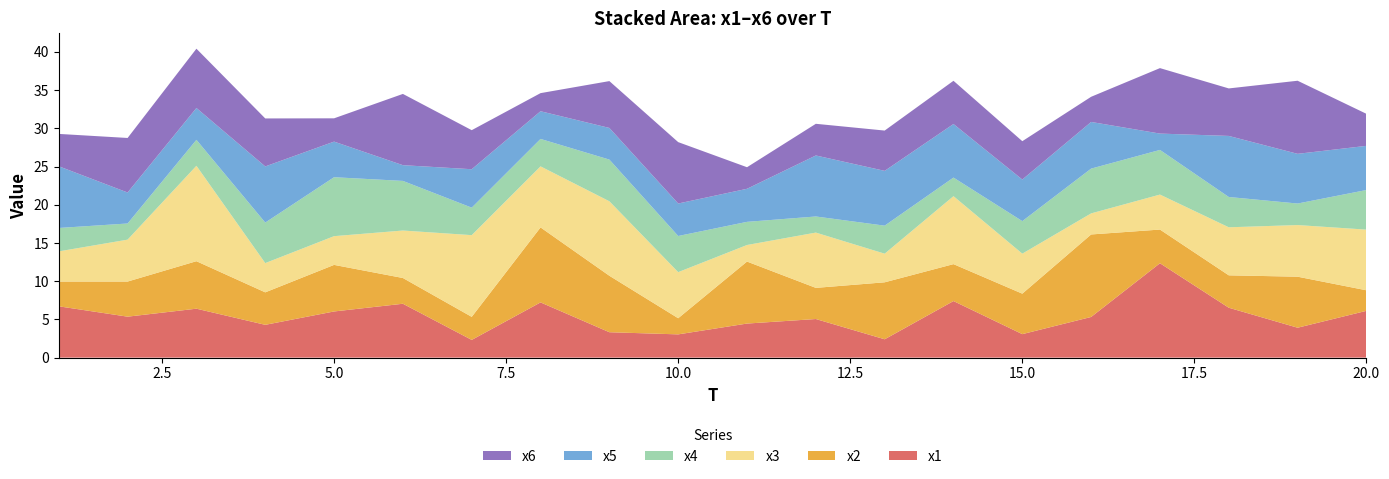

Reading left to right, extract all data points from this chart.

x1: 1=6.7	2=5.4	3=6.4	4=4.3	5=6.0	6=7.0	7=2.3	8=7.2	9=3.3	10=3.0	11=4.5	12=5.0	13=2.4	14=7.4	15=3.1	16=5.3	17=12.3	18=6.5	19=3.9	20=6.1
x2: 1=3.2	2=4.6	3=6.2	4=4.2	5=6.1	6=3.4	7=3.0	8=9.8	9=7.4	10=2.1	11=8.1	12=4.1	13=7.5	14=4.8	15=5.3	16=10.8	17=4.4	18=4.2	19=6.7	20=2.7
x3: 1=3.9	2=5.5	3=12.5	4=3.8	5=3.8	6=6.2	7=10.7	8=8.0	9=9.7	10=6.0	11=2.2	12=7.2	13=3.7	14=8.9	15=5.2	16=2.8	17=4.6	18=6.3	19=6.8	20=7.9
x4: 1=3.1	2=2.1	3=3.4	4=5.3	5=7.7	6=6.5	7=3.6	8=3.6	9=5.5	10=4.7	11=3.0	12=2.1	13=3.7	14=2.4	15=4.3	16=5.9	17=5.8	18=4.0	19=2.8	20=5.2
x5: 1=8.1	2=4.1	3=4.2	4=7.3	5=4.7	6=2.1	7=5.0	8=3.6	9=4.1	10=4.2	11=4.3	12=8.0	13=7.2	14=7.0	15=5.4	16=6.1	17=2.1	18=8.0	19=6.5	20=5.8
x6: 1=4.2	2=7.1	3=7.8	4=6.3	5=3.0	6=9.3	7=5.1	8=2.4	9=6.1	10=8.0	11=2.8	12=4.1	13=5.3	14=5.7	15=5.0	16=3.3	17=8.6	18=6.2	19=9.6	20=4.2